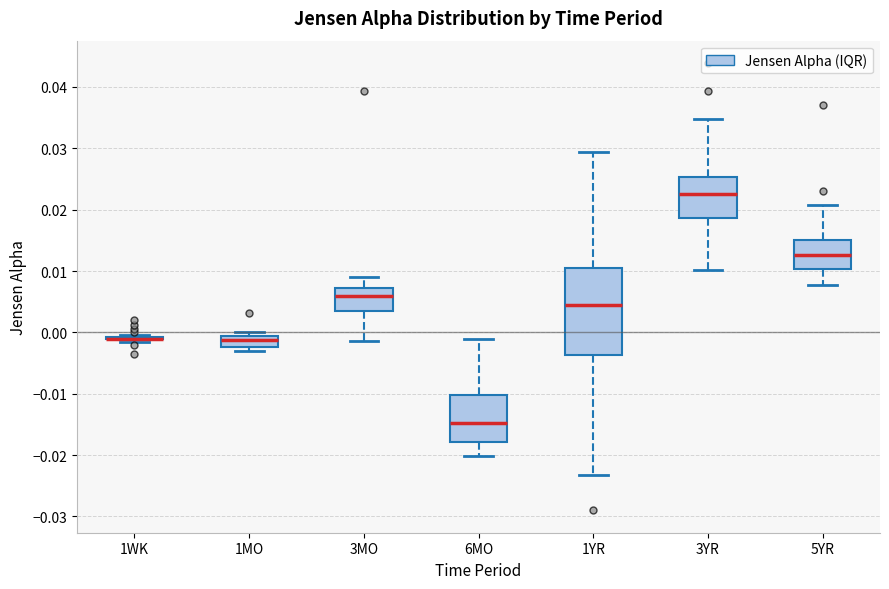

Reading left to right, transcribe this box plot: for each box, give where its median line is, the range the box spans, and where its two whiskers end, as read against the y-axis. The values are not printed on the chart, so give them approximately, as read against the axis.

1WK: box collapsed to a line at -0.001, whiskers -0.001 to 0.000
1MO: median -0.001 (inside the box), box -0.002 to -0.001, whiskers -0.003 to 0.000
3MO: median 0.006, box 0.003 to 0.007, whiskers -0.001 to 0.009
6MO: median -0.015, box -0.018 to -0.010, whiskers -0.020 to -0.001
1YR: median 0.004, box -0.004 to 0.010, whiskers -0.023 to 0.029
3YR: median 0.023, box 0.019 to 0.025, whiskers 0.010 to 0.035
5YR: median 0.013, box 0.010 to 0.015, whiskers 0.008 to 0.021